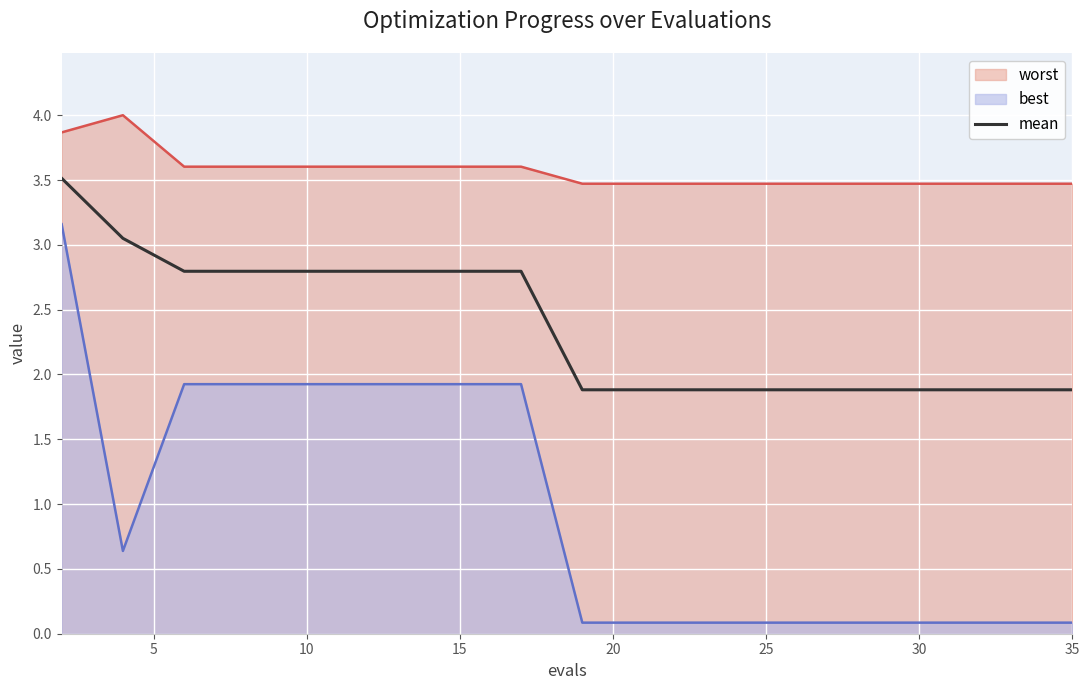

Reading left to right, list all the values displayed in this chart.

3.5	3.1	2.8	2.8	2.8	2.8	2.8	2.8	2.8	1.9	1.9	1.9	1.9	1.9	1.9	1.9	1.9	1.9	1.9	1.9